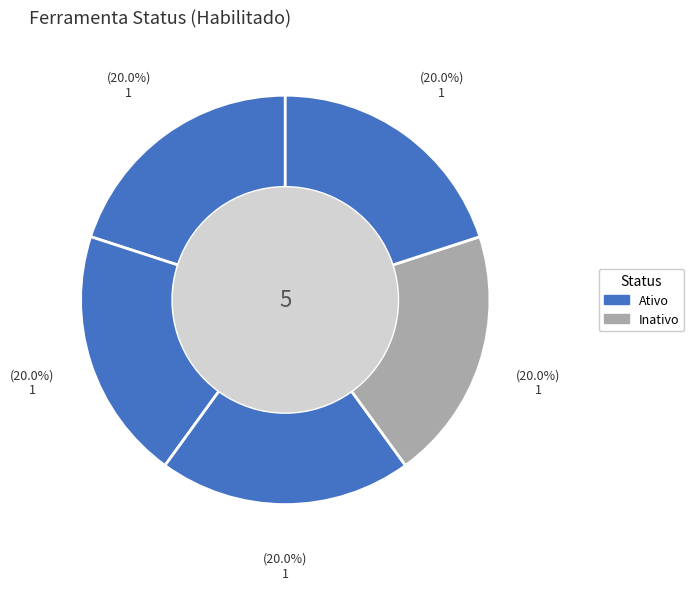

Count the number of slices in the pie.

5